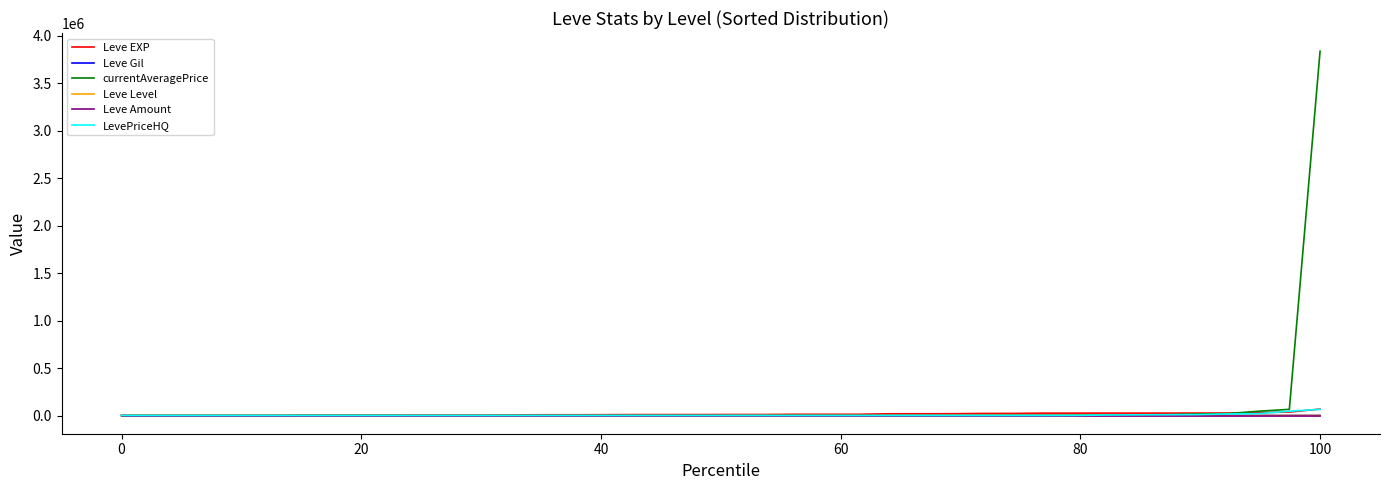

Which series has the largest range (max minus min)?

currentAveragePrice